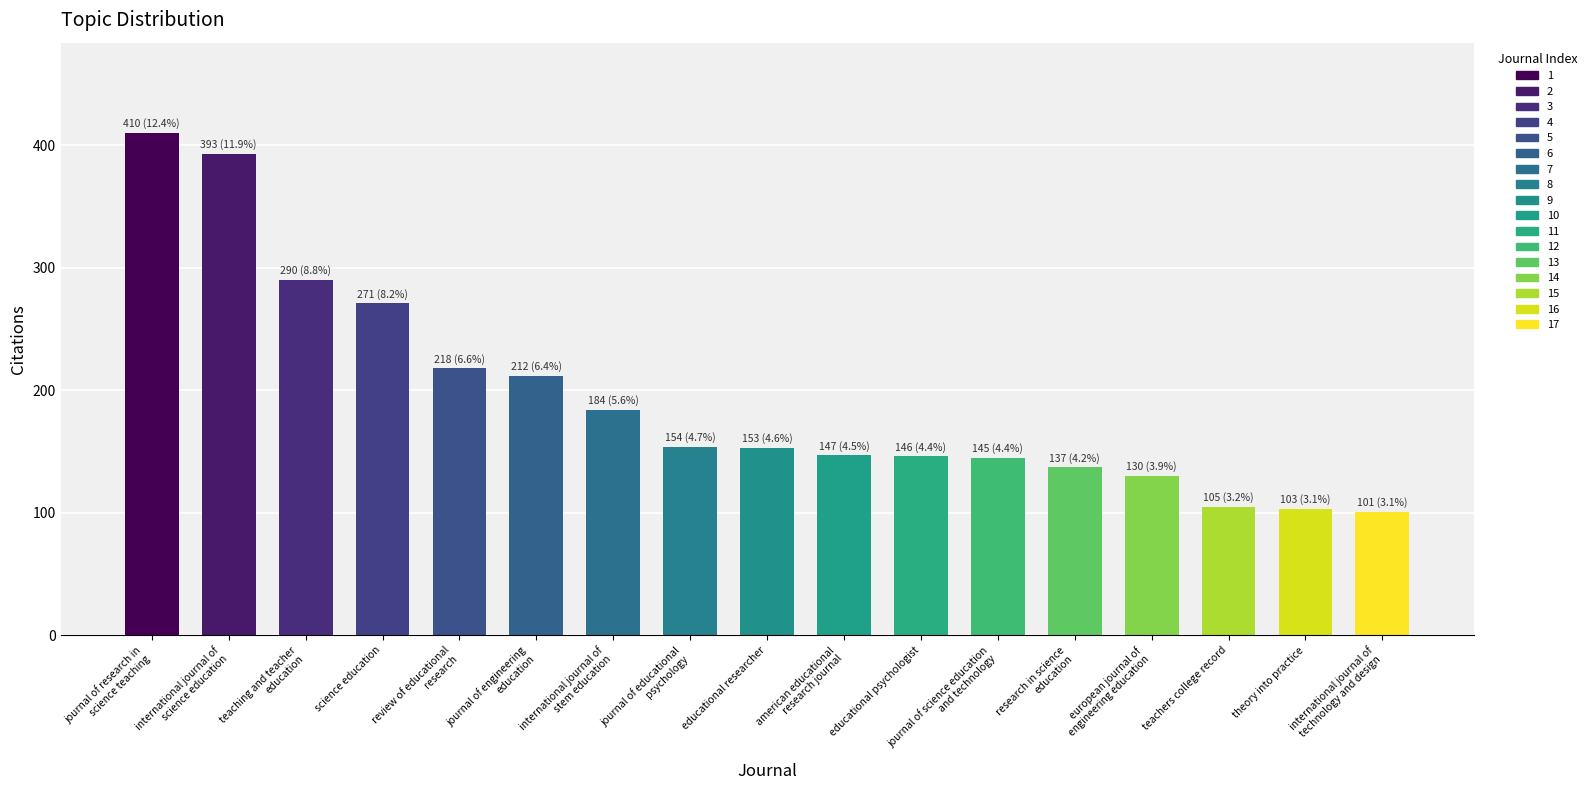

How many categories are shown in the chart?

17